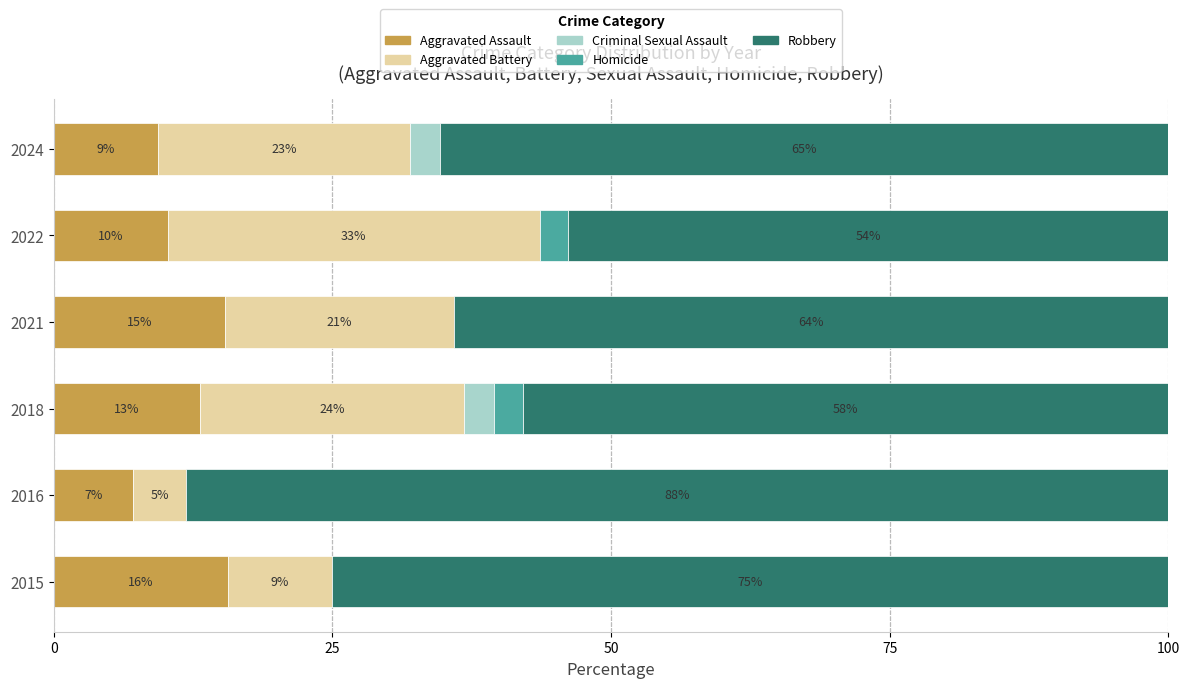

What are all the series names shown in the legend?

Aggravated Assault, Aggravated Battery, Criminal Sexual Assault, Homicide, Robbery